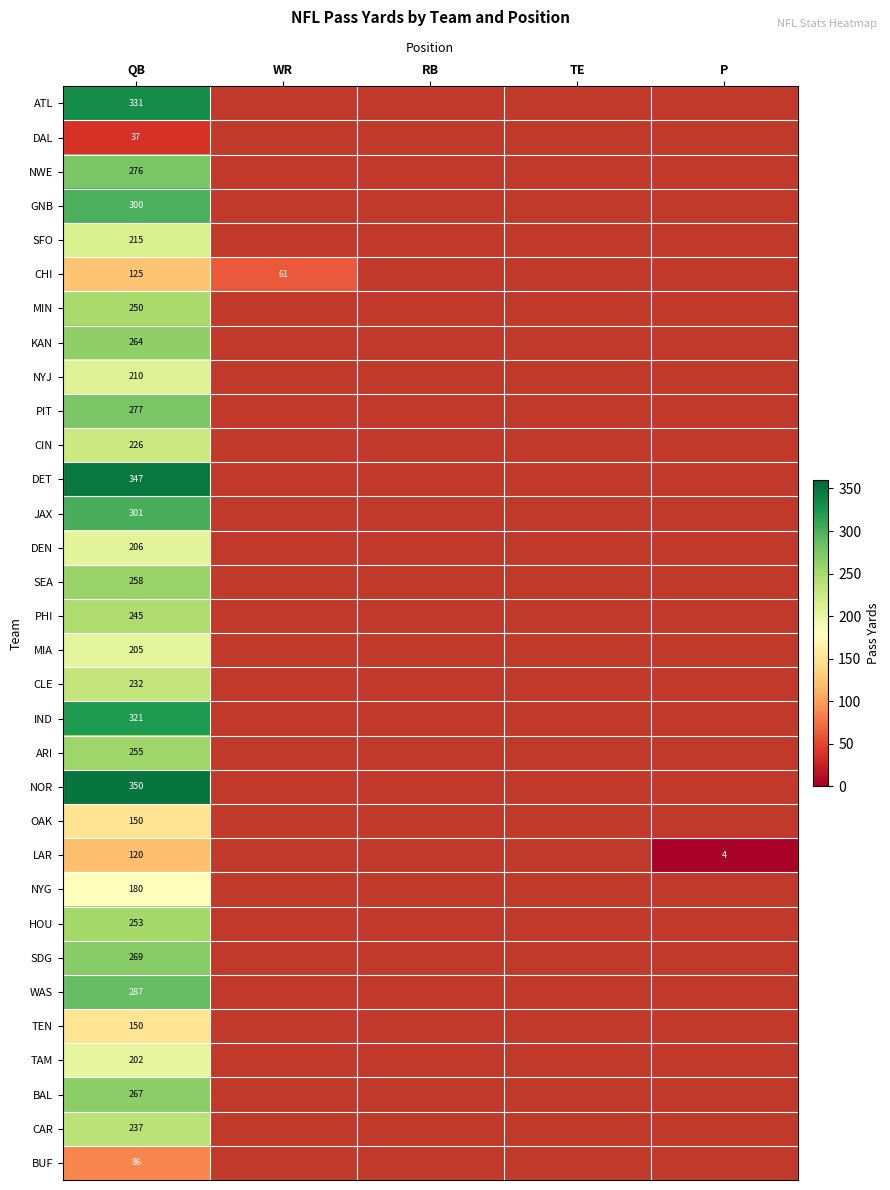

Is it true that DAL equals 13 at QB?

False